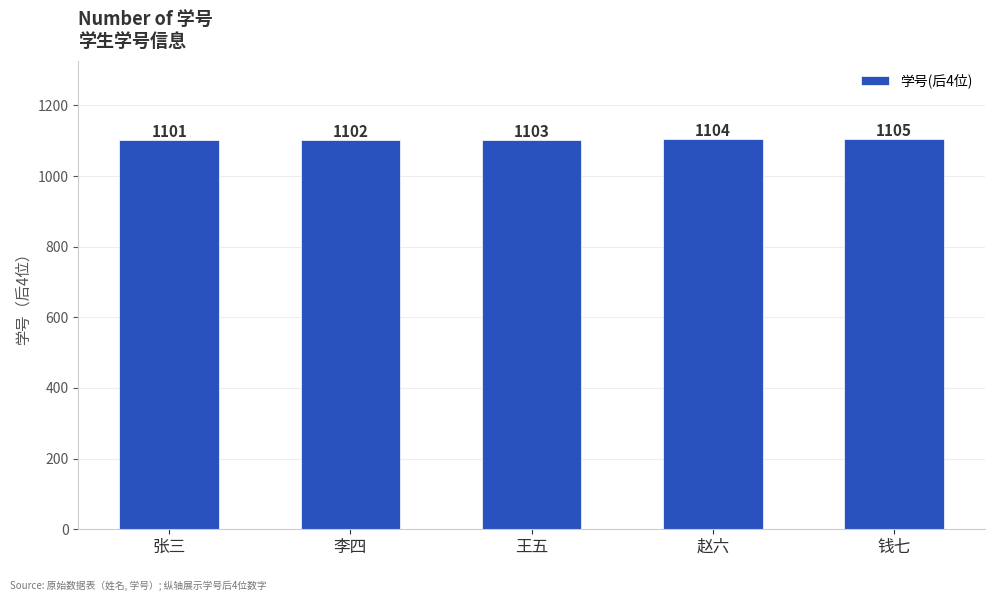

Are the bars horizontal?

No